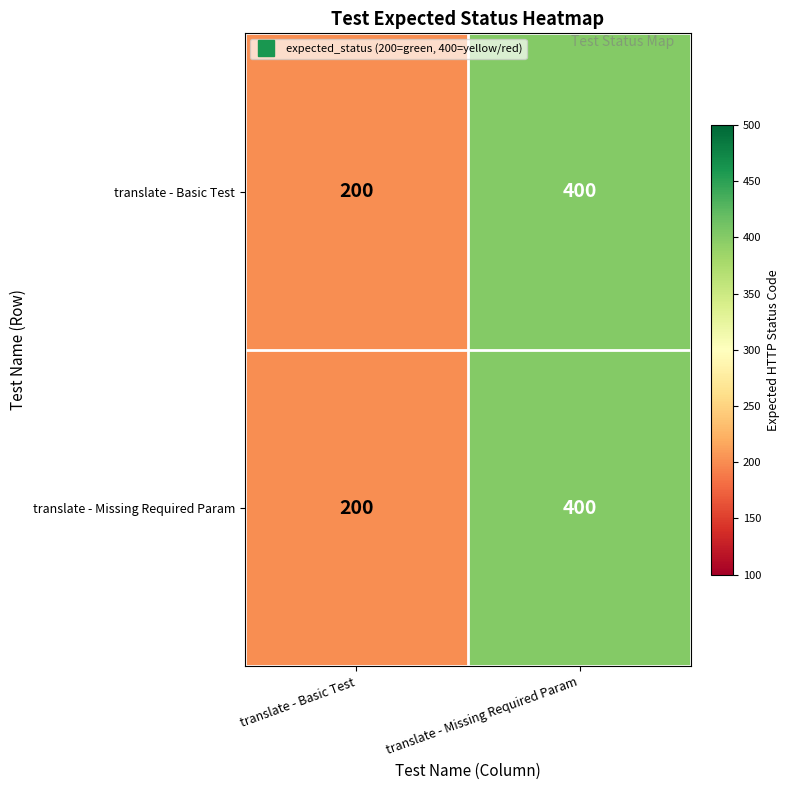

What value does the translate - Basic Test series have at translate - Missing Required Param?

400